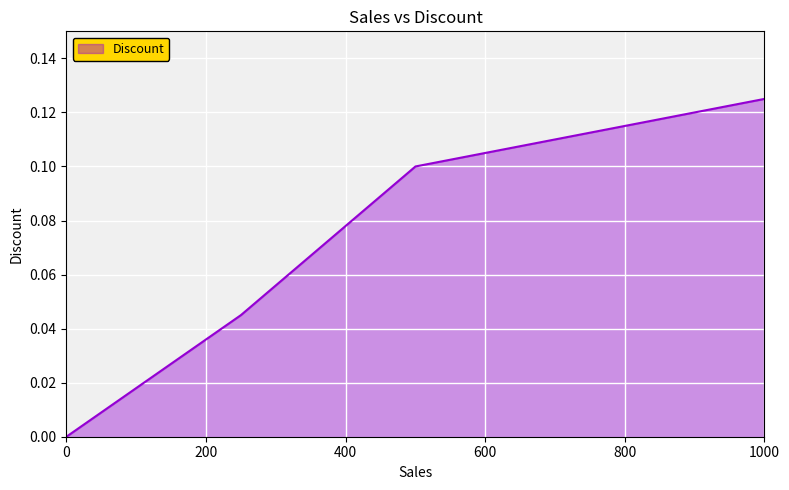

What is the sum of all values?

0.3